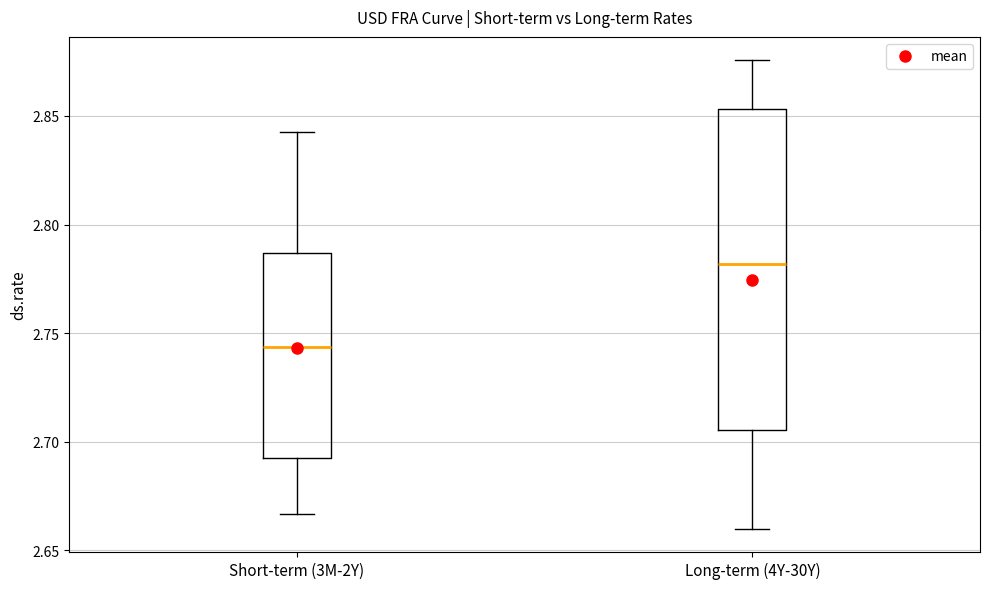

Where does the median line of the box for Short-term (3M-2Y) sit on the y-axis? The values are not printed on the chart, so give them approximately, as read against the axis.

2.745